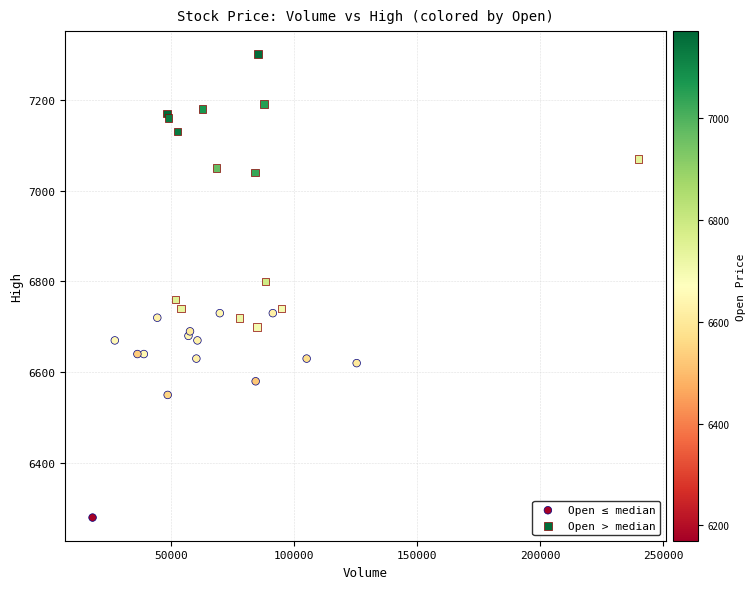

Which series has the widest spread of Y values?

Open > median